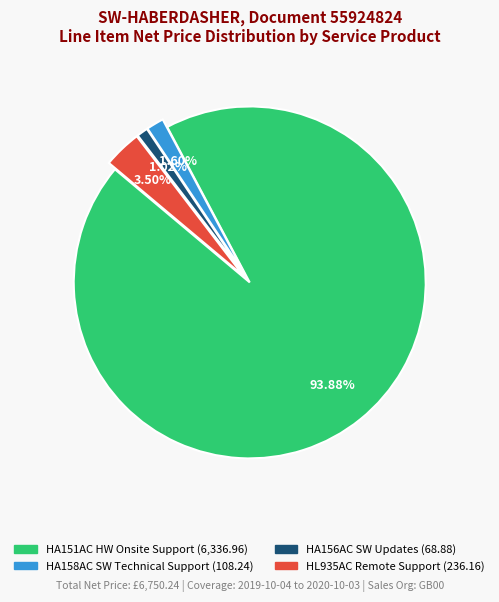

Is there a majority slice in this chart?

Yes